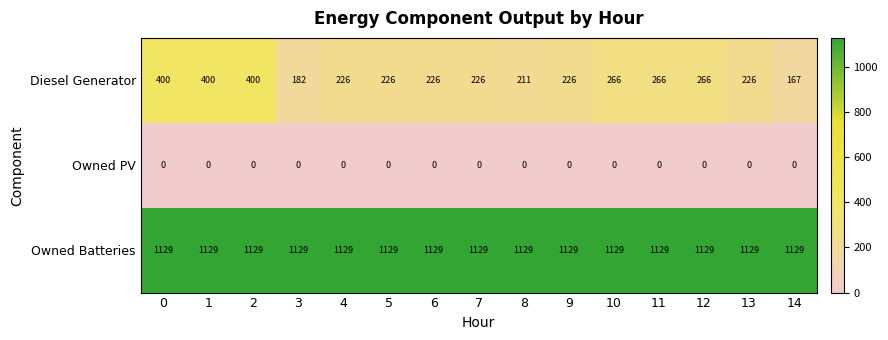

What is the spread (max minus min) of values at 9?

1129